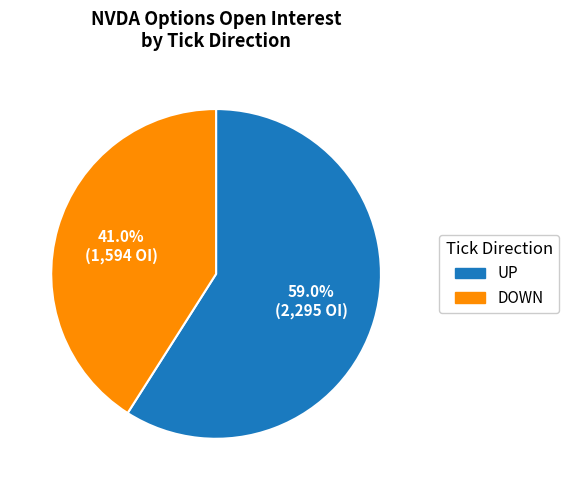

Is there a majority slice in this chart?

Yes